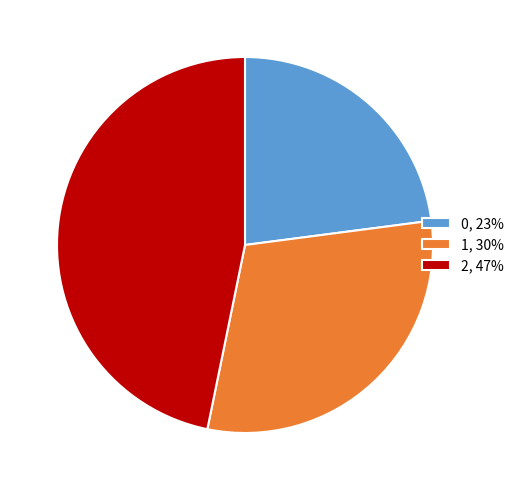

Approximately how many times larger is the value at 2, 47% compared to 1, 30%?

1.5